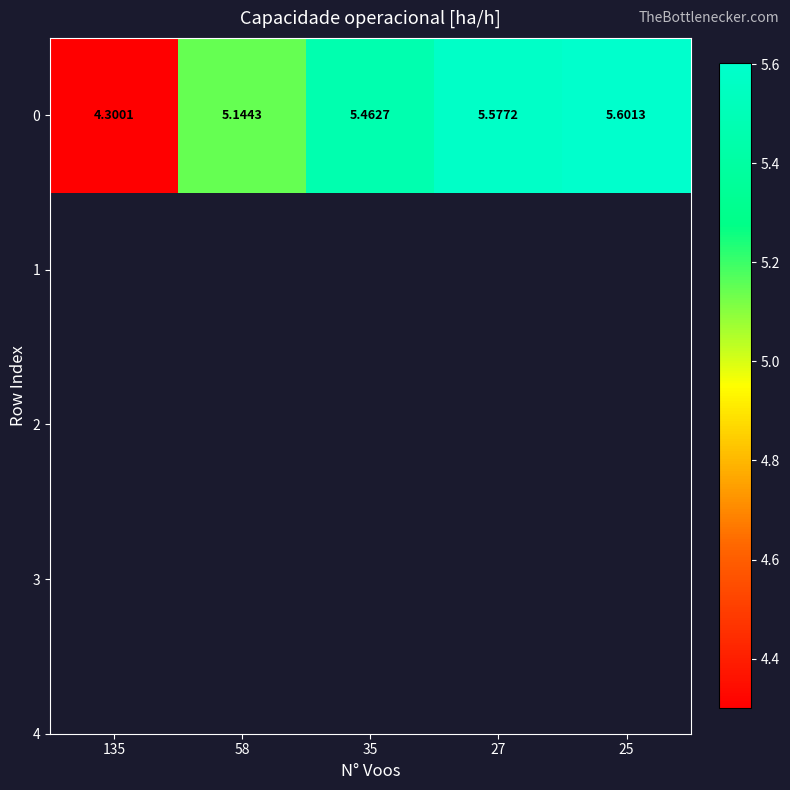

What is the difference between the values at 25 and 35?

0.1